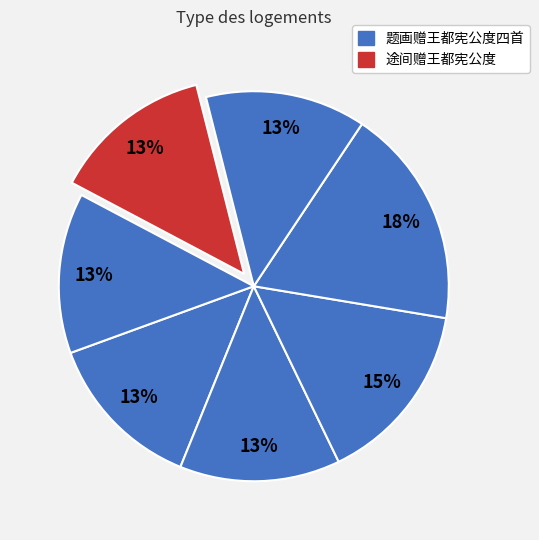

How many slices are in this pie chart?

7